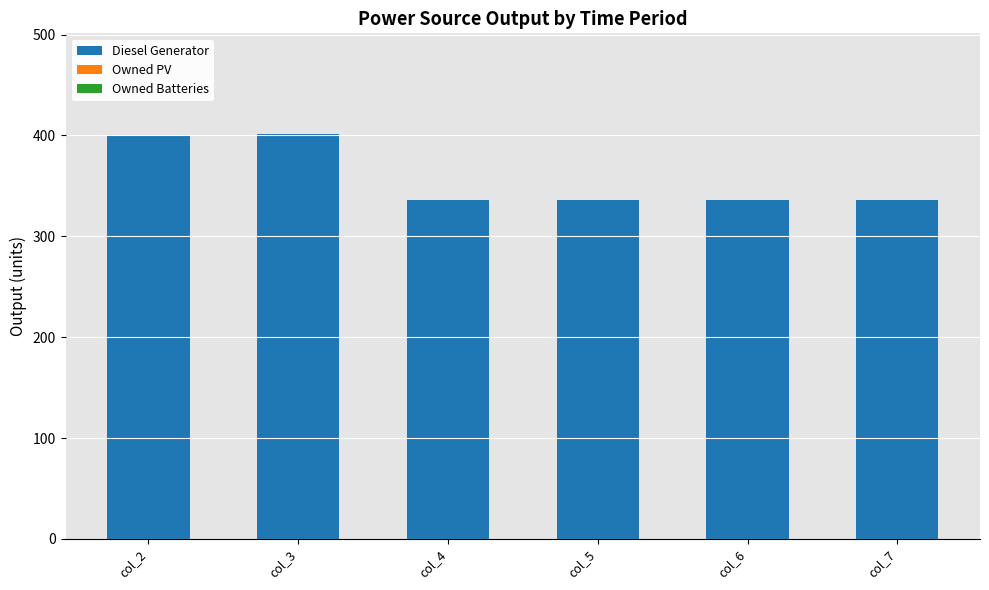

Approximately how many times larger is the value at col_2 compared to col_7?

1.2